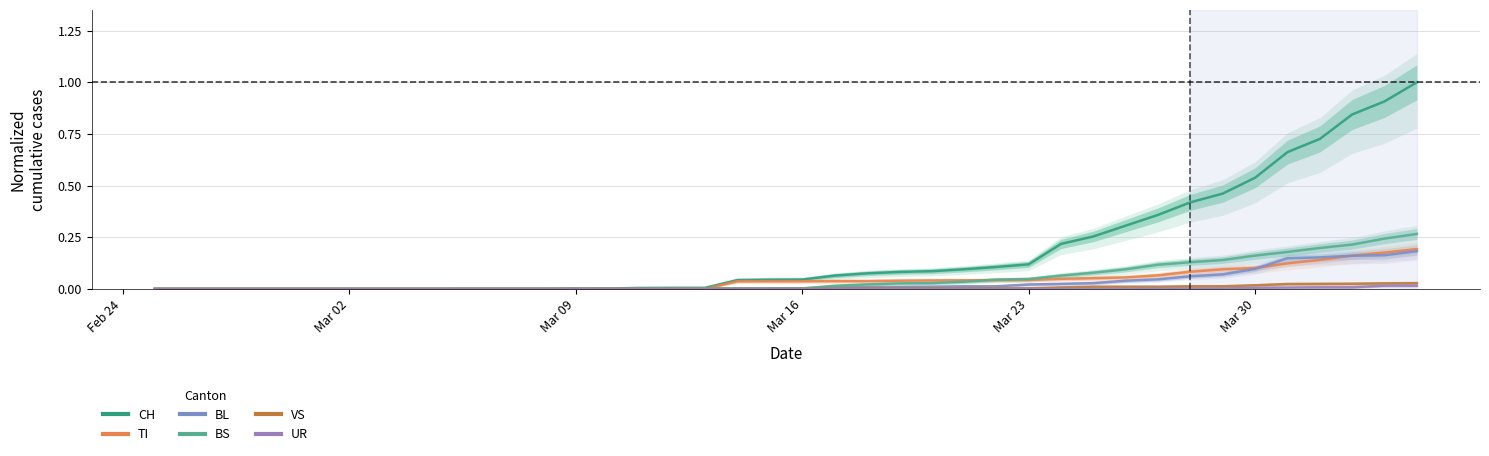

Is the value of VS at 13 greater than the value of TI at 30?

No